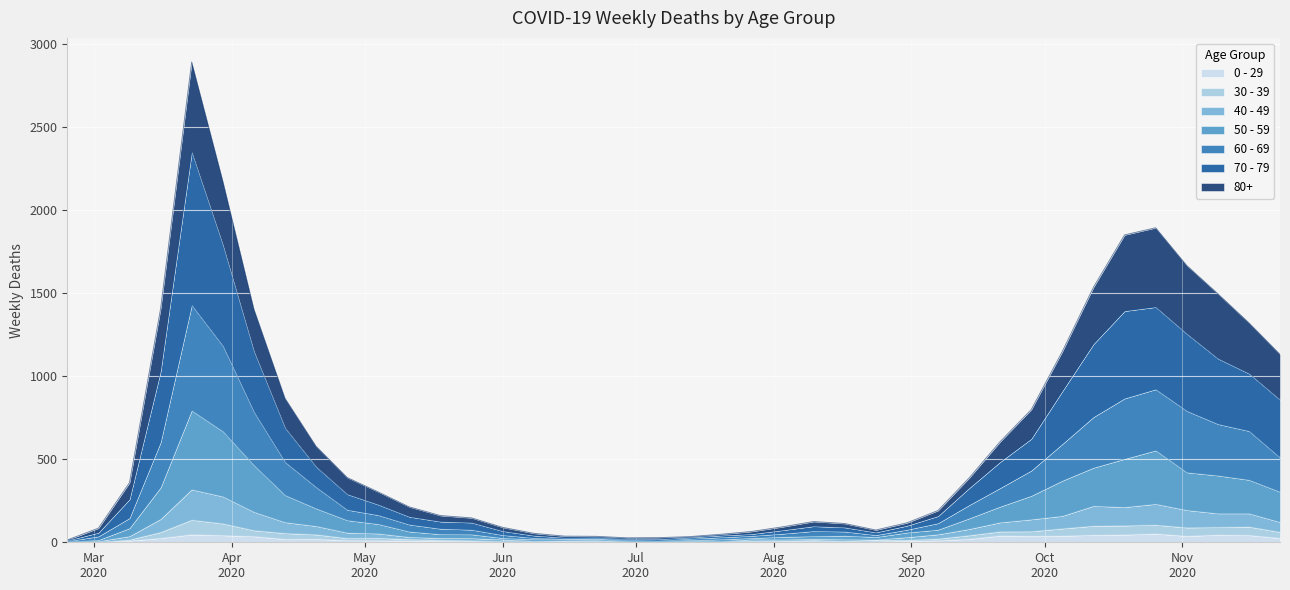

What is the label of the 14th point from the right?

2020-08-24